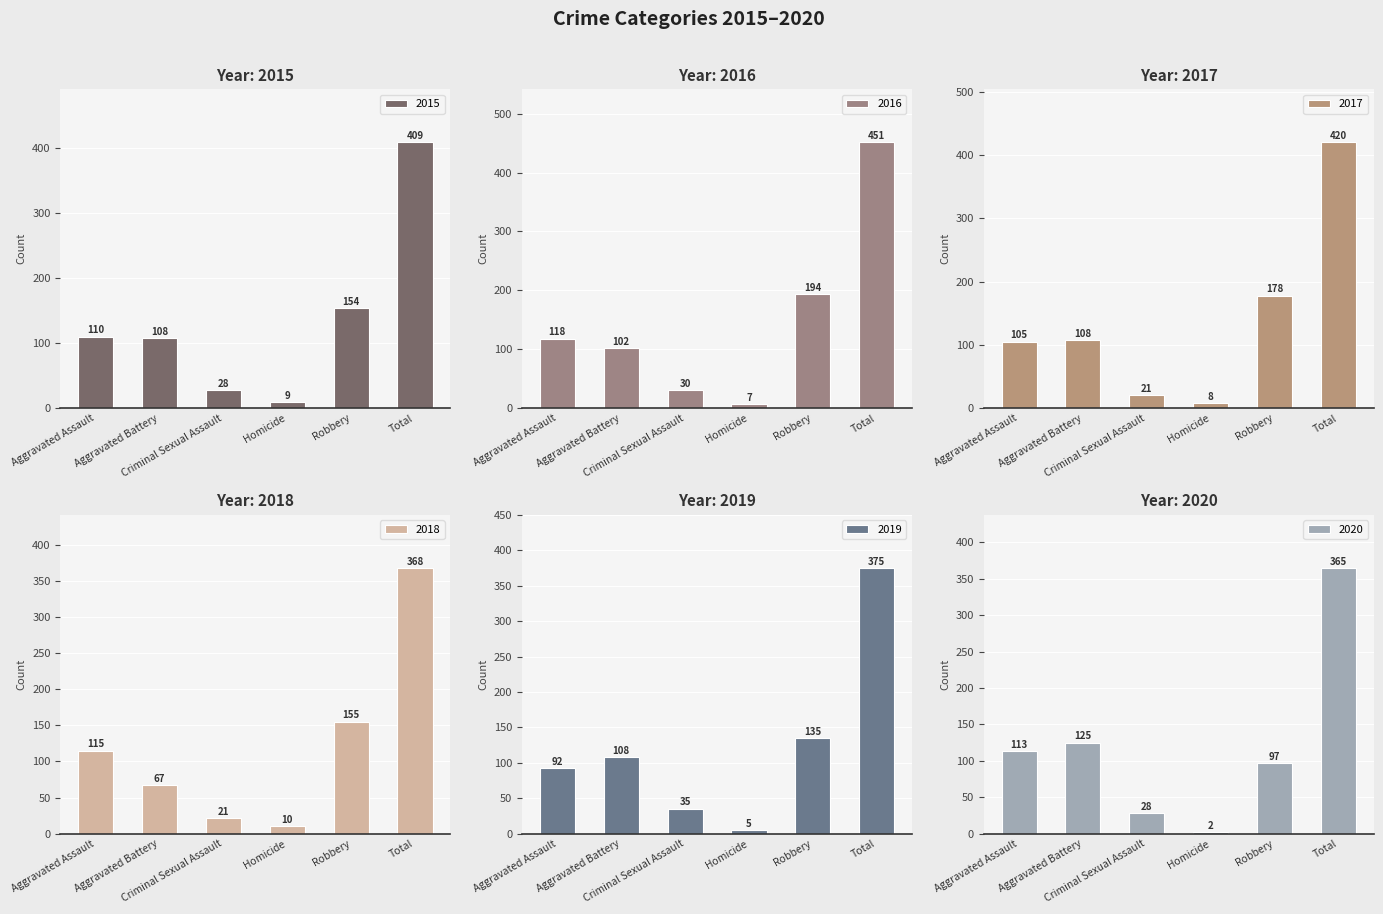

Which series has the largest range (max minus min)?

2016